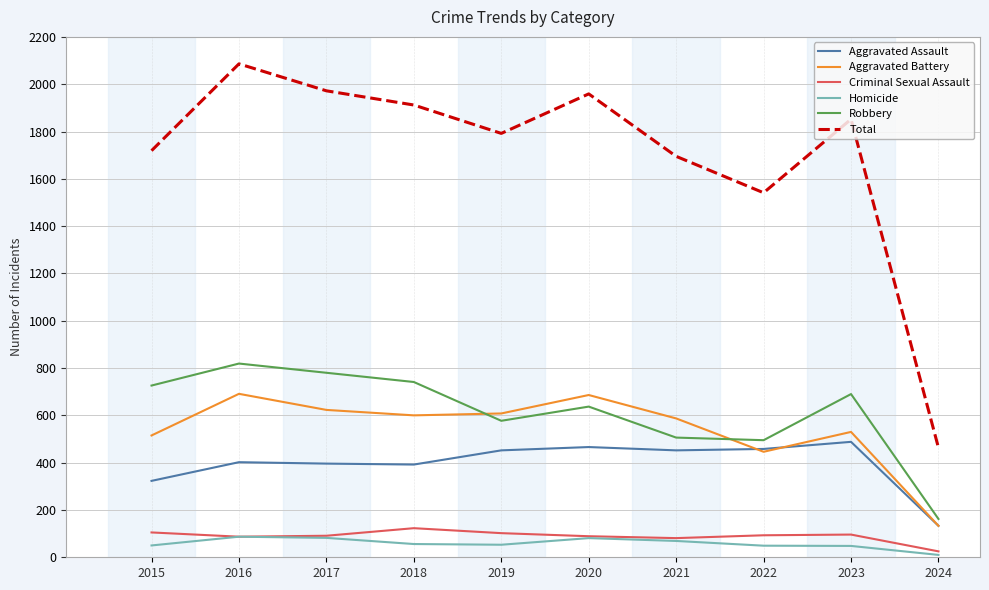

What are all the series names shown in the legend?

Aggravated Assault, Aggravated Battery, Criminal Sexual Assault, Homicide, Robbery, Total